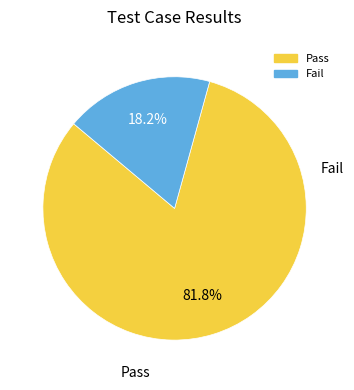

Which category has the biggest portion of the pie?

Pass